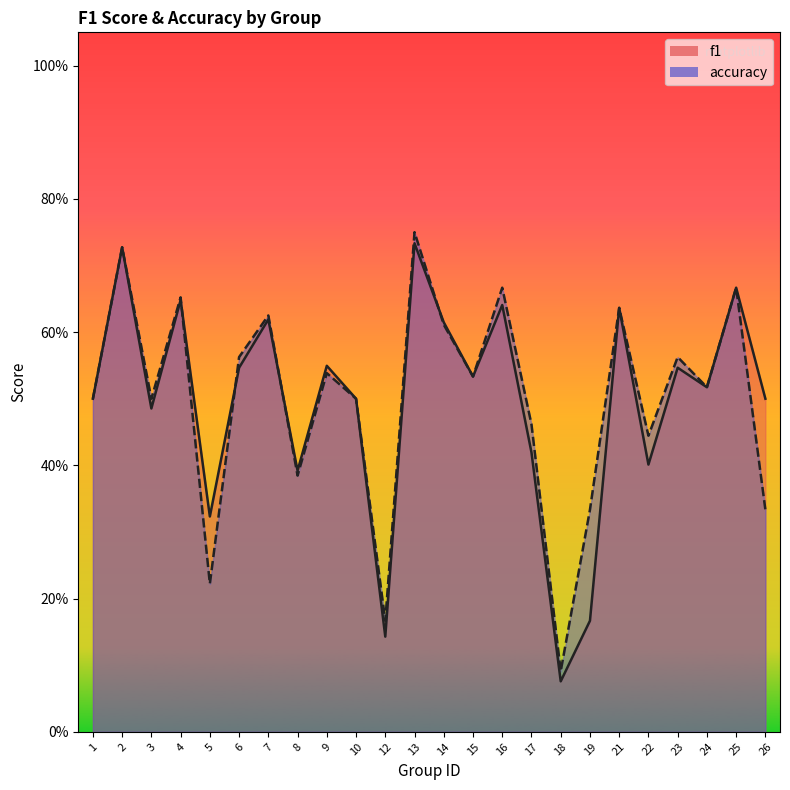

Reading left to right, what are all the values shown in this chart?

f1: 0.5	0.7	0.5	0.6	0.3	0.5	0.6	0.4	0.5	0.5	0.1	0.7	0.6	0.5	0.6	0.4	0.1	0.2	0.6	0.4	0.5	0.5	0.7	0.5
accuracy: 0.5	0.7	0.5	0.7	0.2	0.6	0.6	0.4	0.5	0.5	0.2	0.8	0.6	0.5	0.7	0.5	0.1	0.3	0.6	0.4	0.6	0.5	0.7	0.3